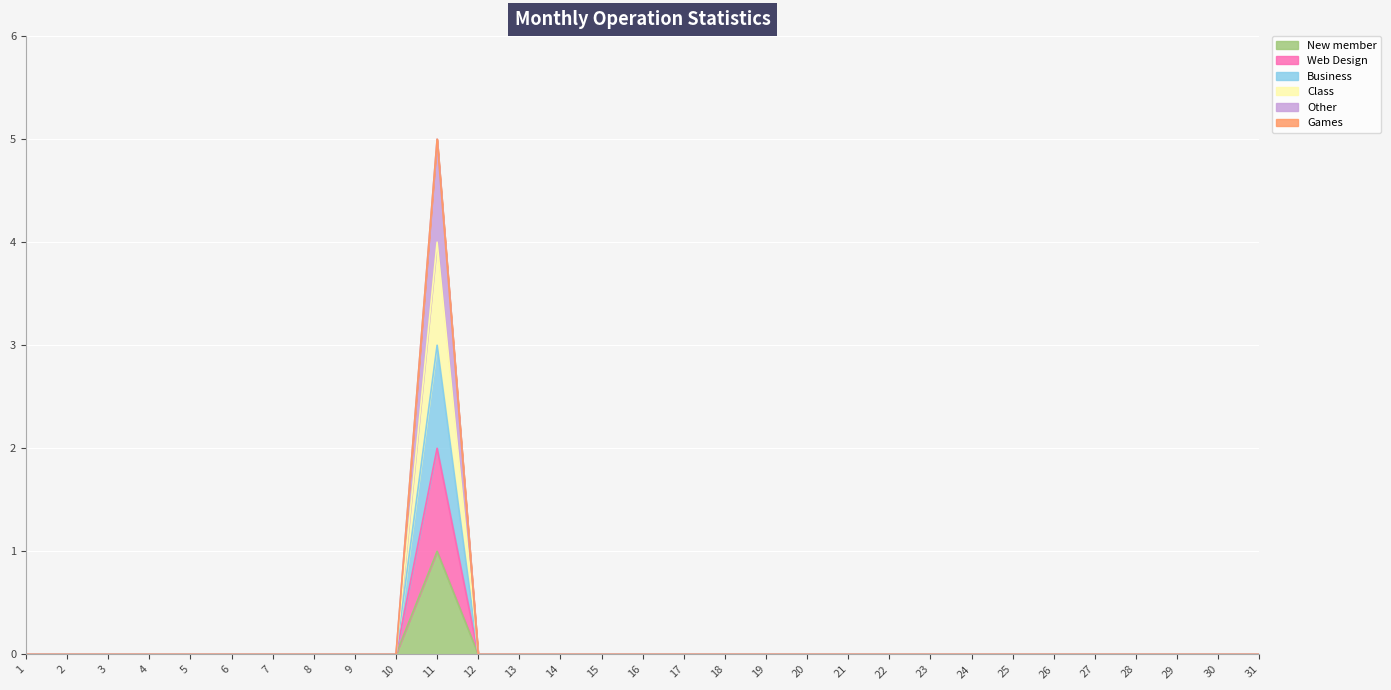

How many positive values does the Other series have?

1